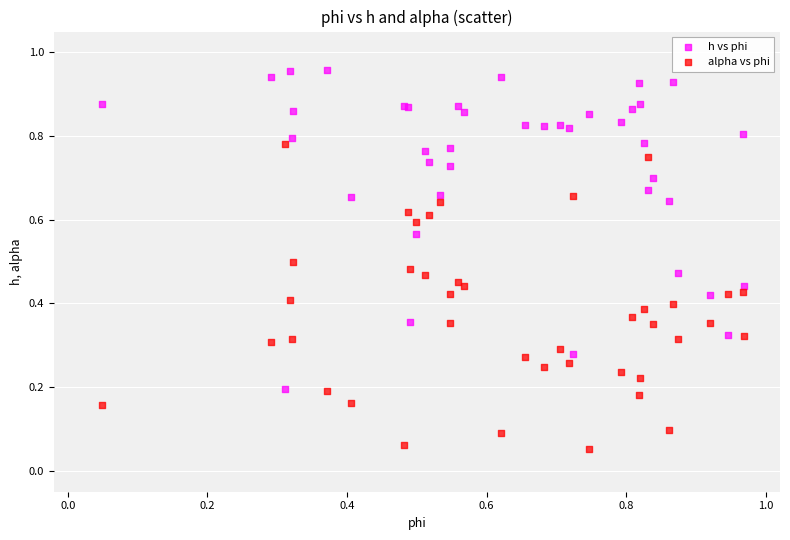

Which series contains the lowest Y value?

alpha vs phi